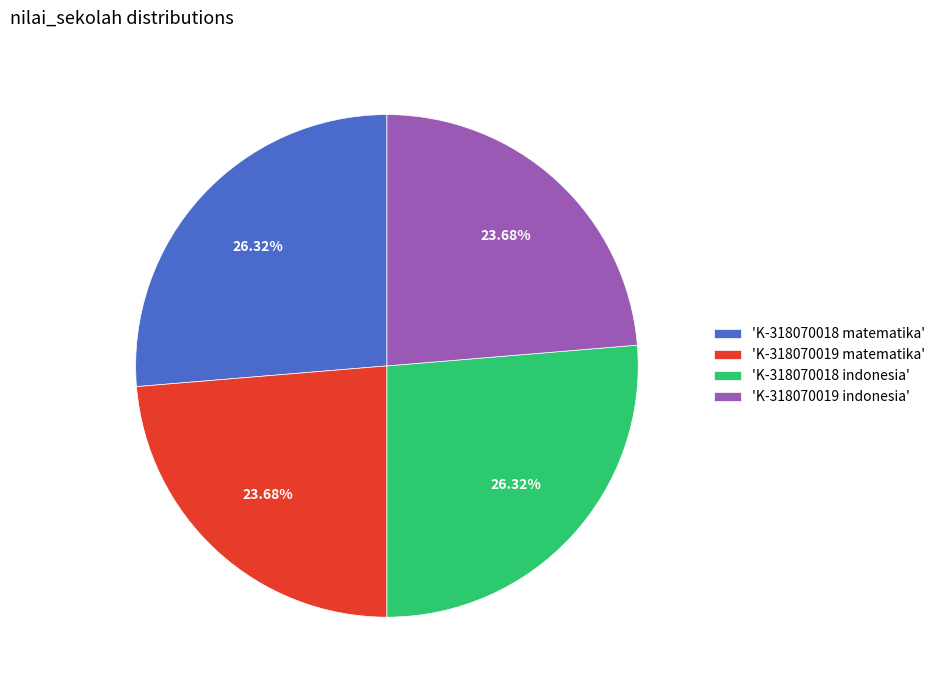

To the nearest percent, what is the average slice percentage?

25%